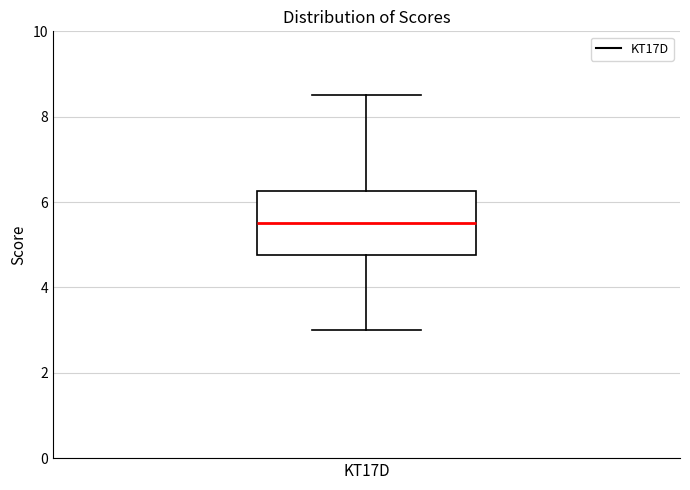

Where does the upper whisker of the box for KT17D end on the y-axis? The values are not printed on the chart, so give them approximately, as read against the axis.

8.6